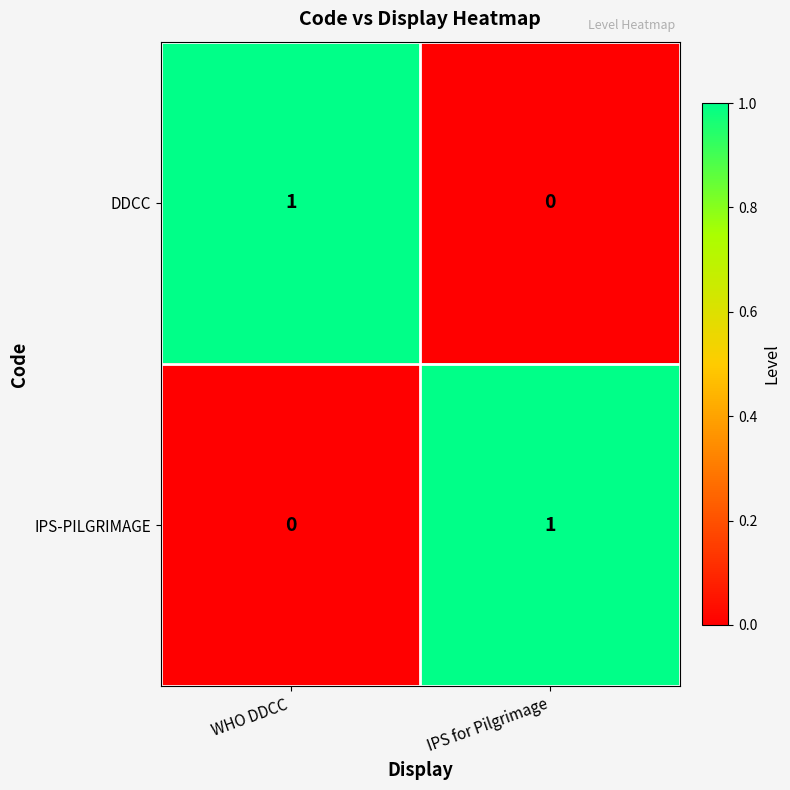

Where is IPS-PILGRIMAGE nearest to the value 0?

WHO DDCC